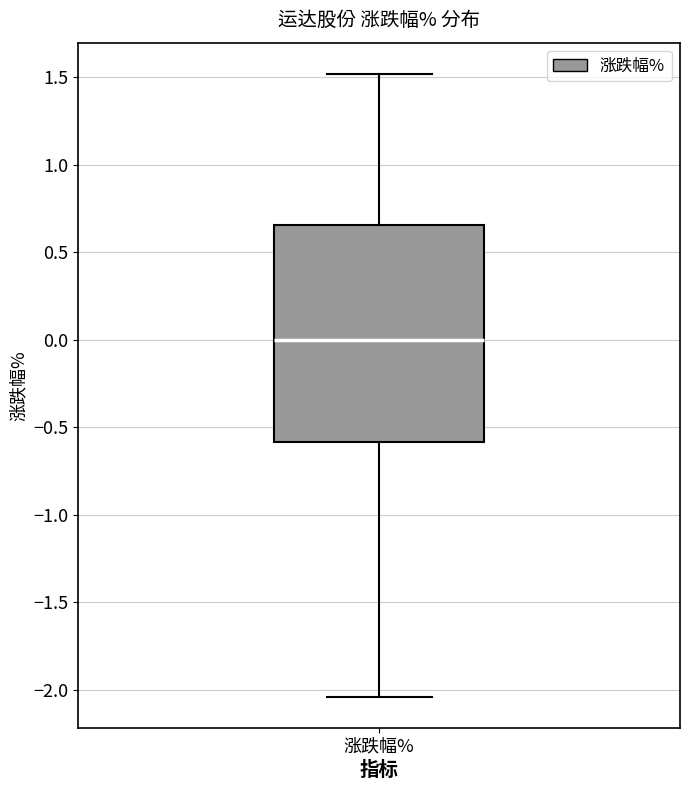

Read this box plot against the y-axis: the position of the median line, the range covered by the box, and the ends of both whiskers. The values are not printed on the chart, so give them approximately, as read against the axis.

median 0.00, box -0.60 to 0.65, whiskers -2.05 to 1.50